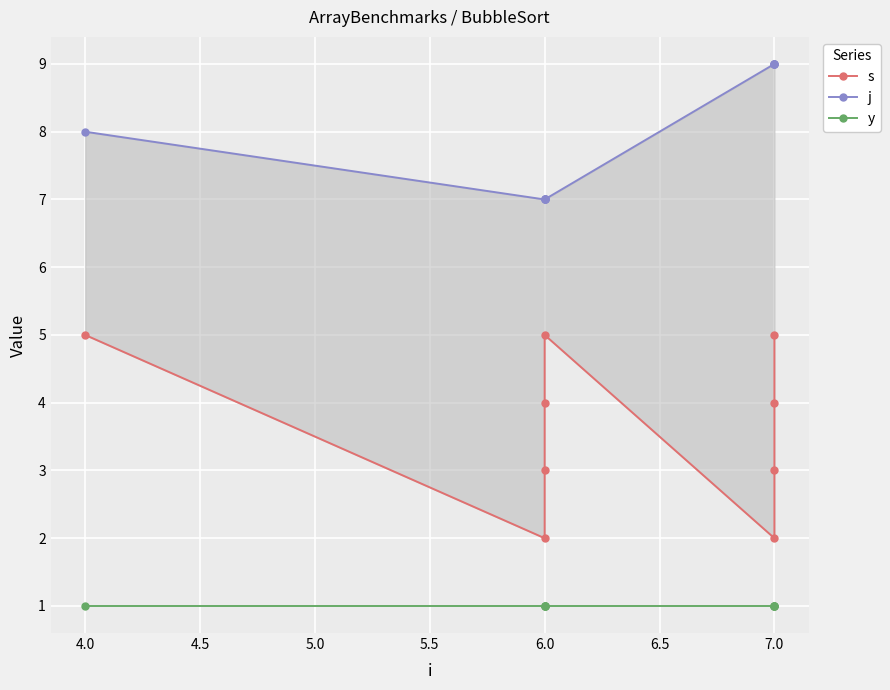

What value does the s series have at 4.0?

5